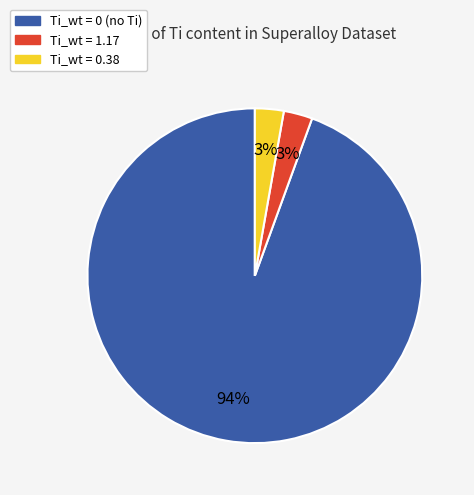

To the nearest percent, what is the combined percentage of Ti_wt = 0 (no Ti) and Ti_wt = 1.17?

97%